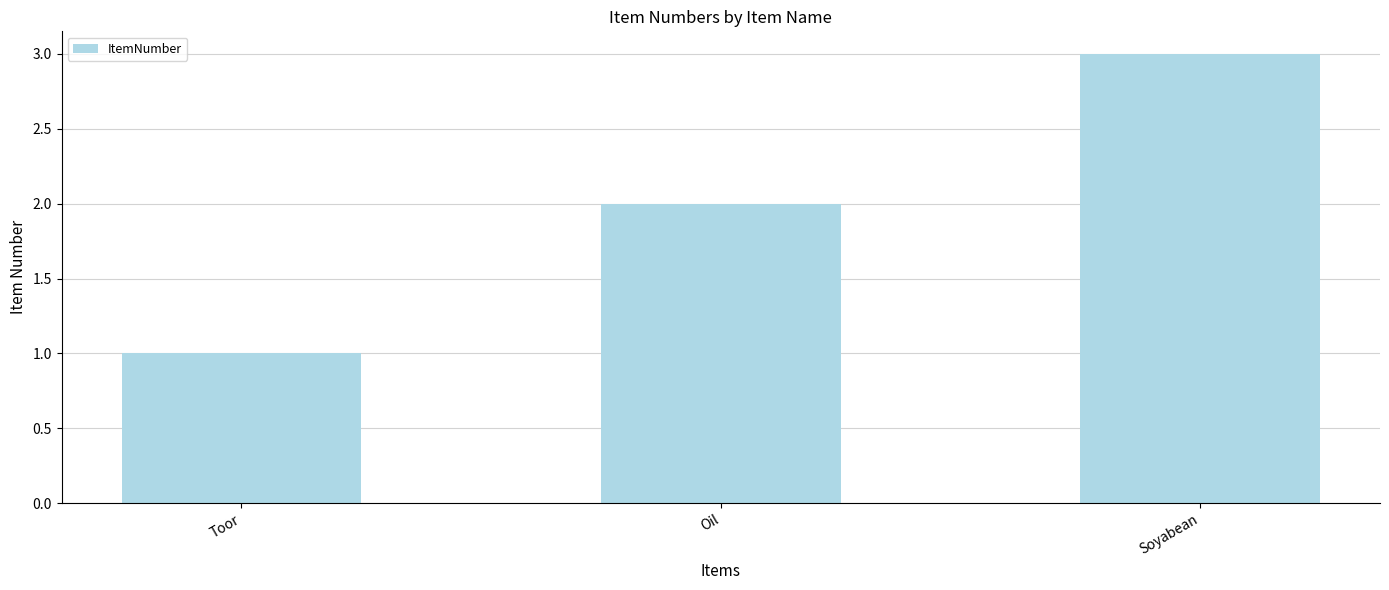

Reading left to right, what are all the values shown in this chart?

Toor=1	Oil=2	Soyabean=3